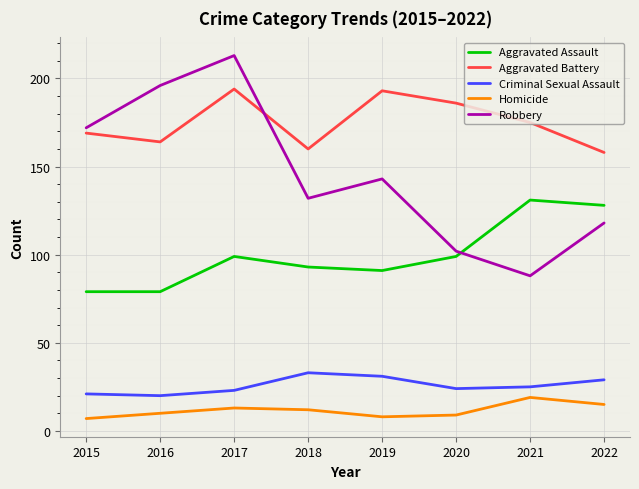

What is the sum of the Homicide values at 2016 and 2022?

25